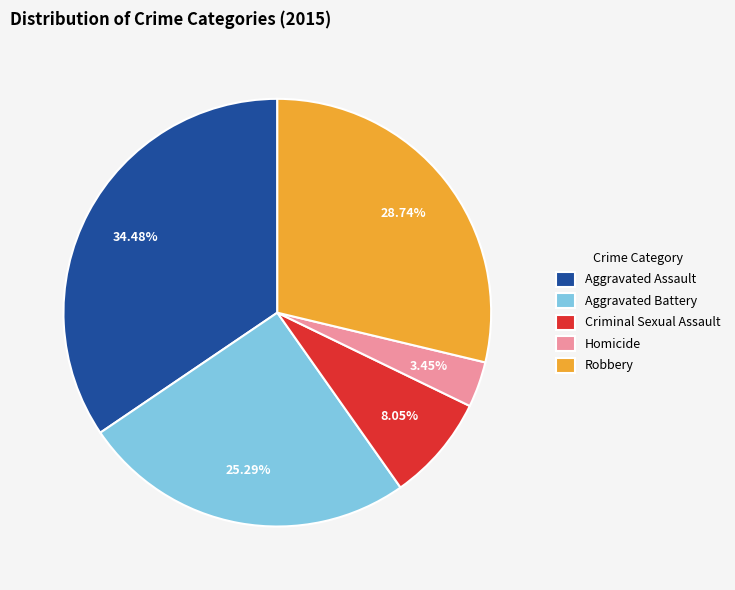

Between Homicide and Aggravated Assault, which is larger?

Aggravated Assault